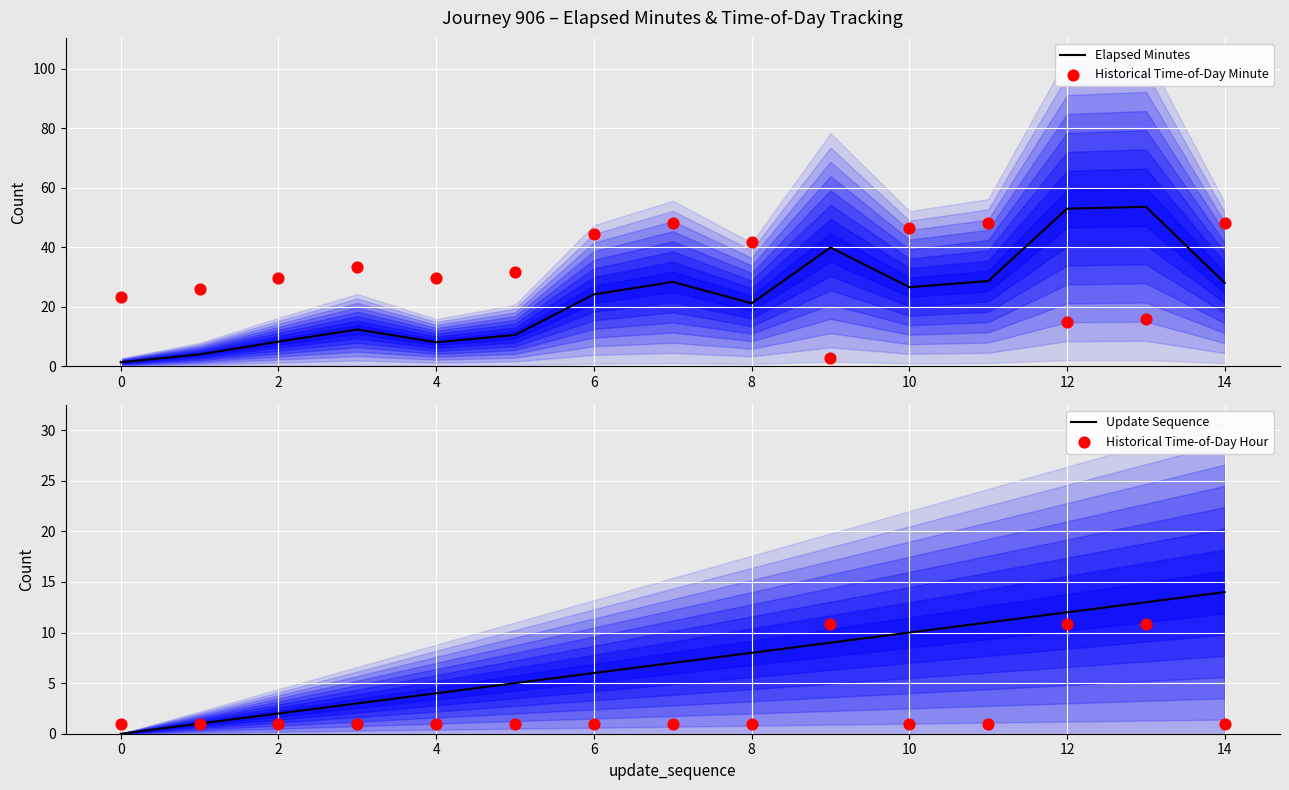

At which category is the sum across all series the highest?

13